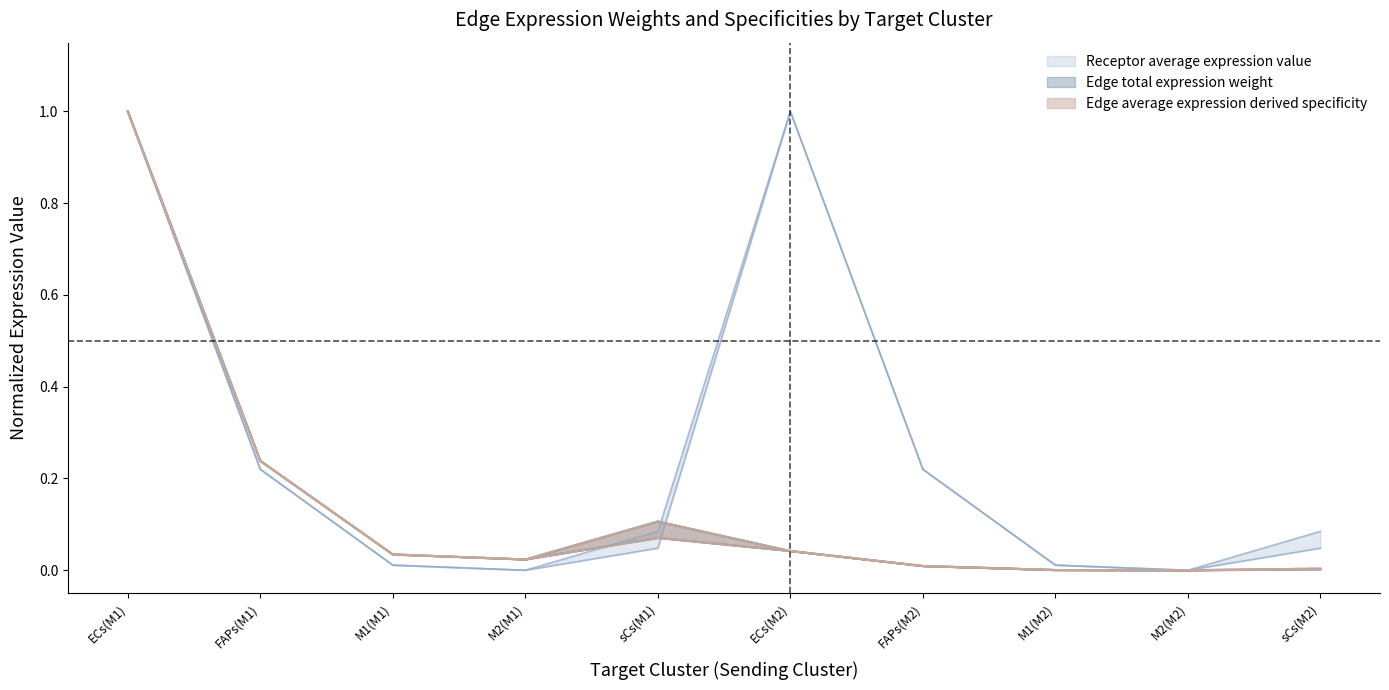

Which series has the largest total across all categories?

Receptor average expression value